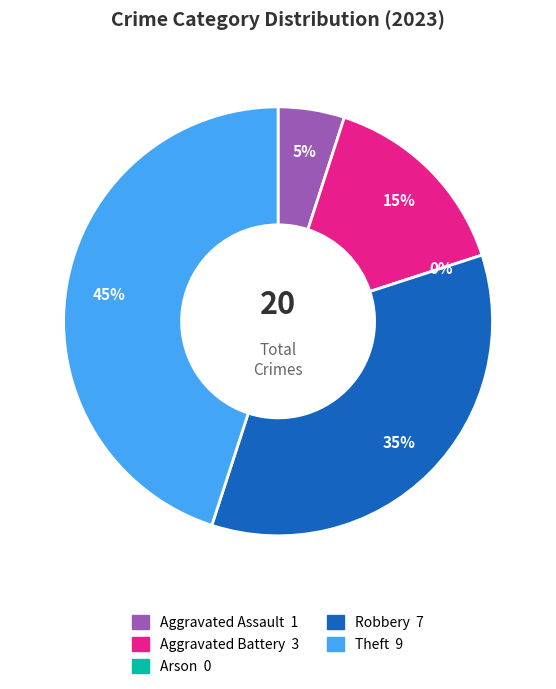

What portion of the pie excludes Robbery?

65.0%